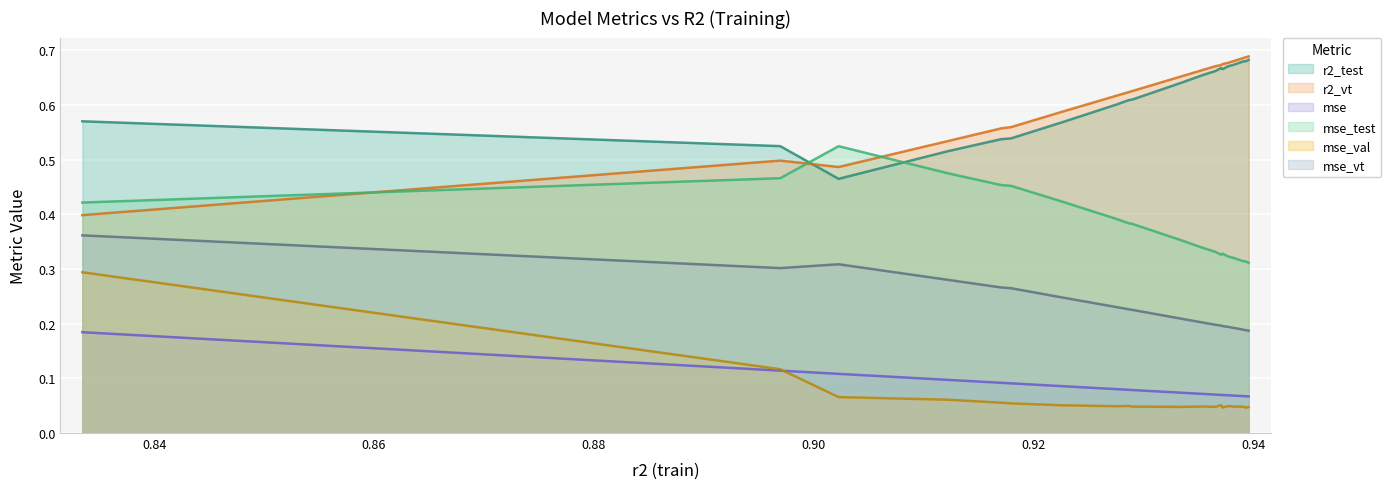

Which series has the largest total across all categories?

r2_vt